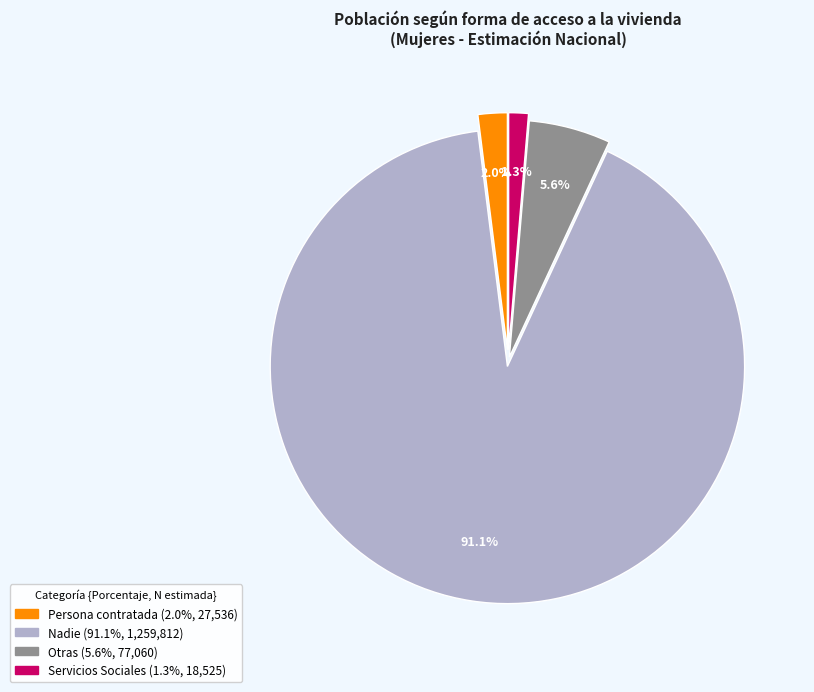

Which slice is the largest?

Nadie